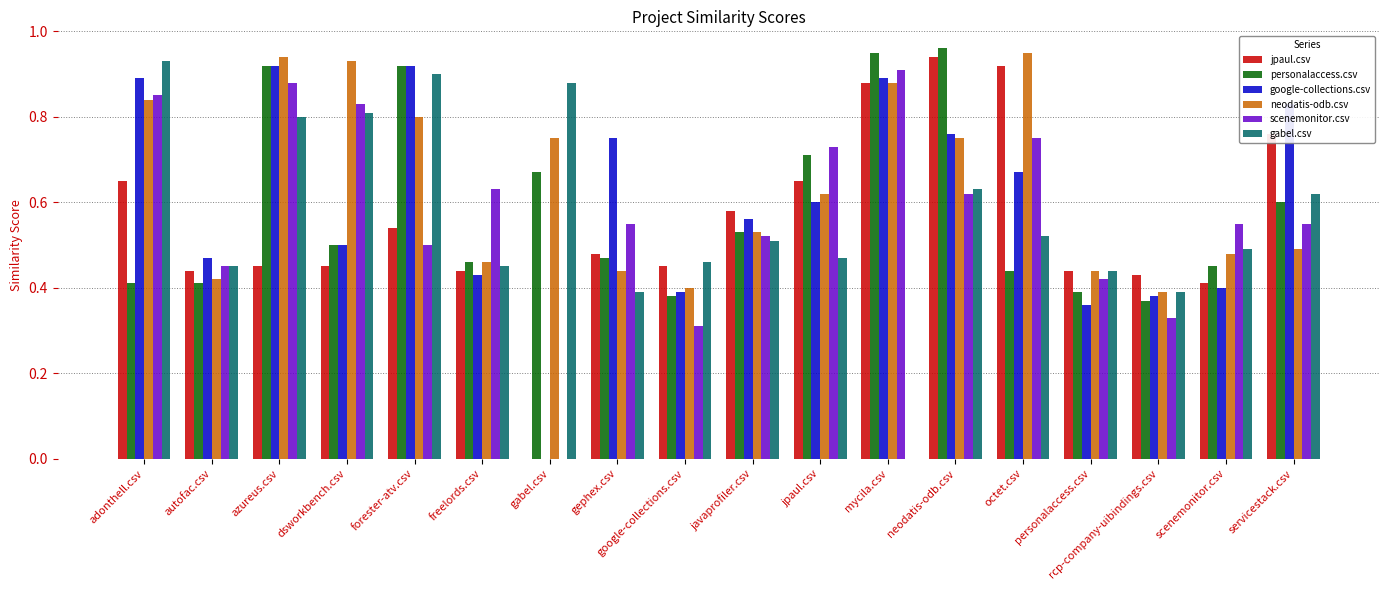

Is it true that jpaul.csv equals 1.6 at octet.csv?

False